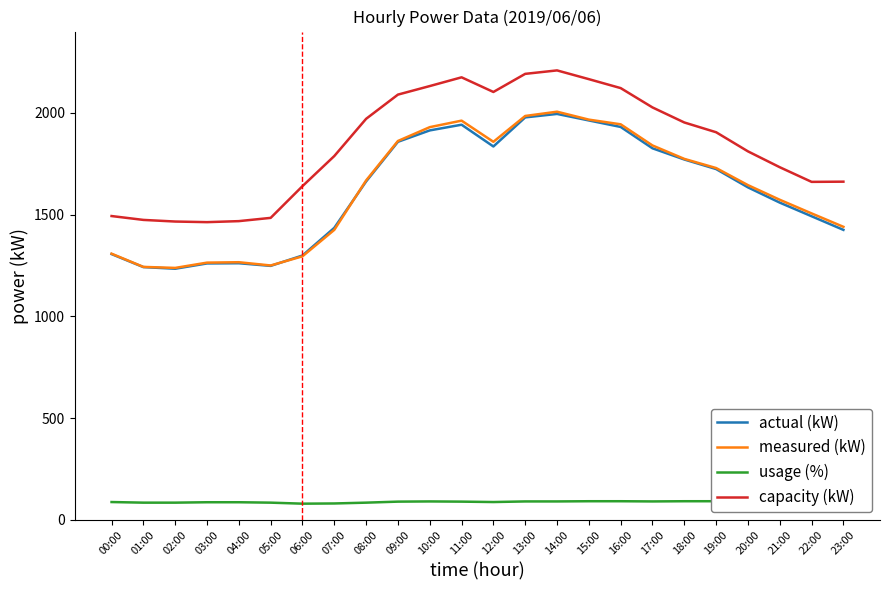

At 18:00, list the series in order from largest to smallest.

capacity (kW), measured (kW), actual (kW), usage (%)